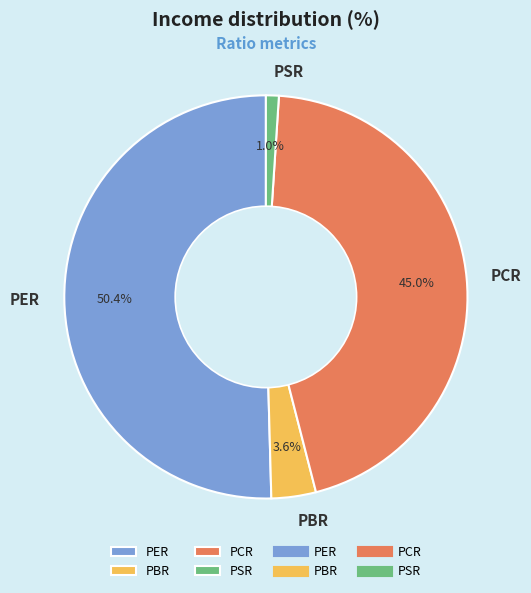

To the nearest percent, what is the combined percentage of PER and PCR?

95%